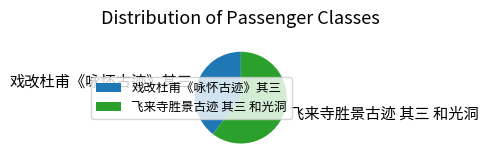

Do 戏改杜甫《咏怀古迹》其三 and 飞来寺胜景古迹 其三 和光洞 together represent more than half of the pie?

Yes